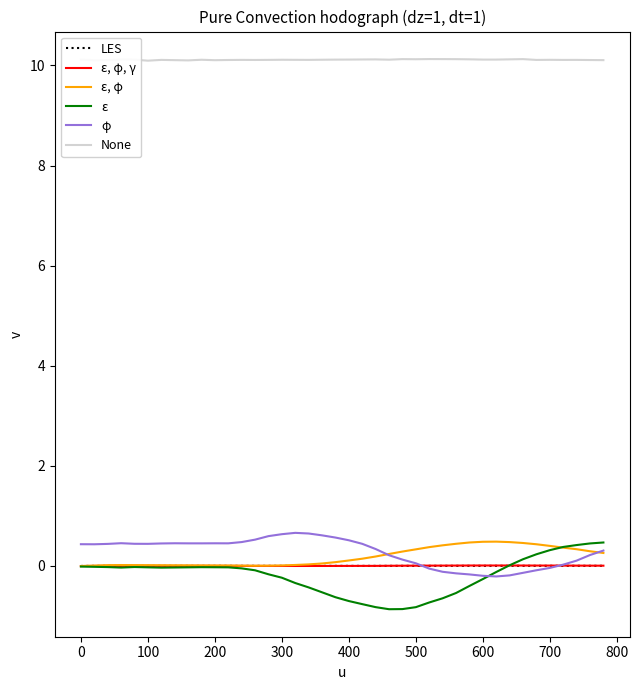

What is the maximum value for None?

10.1